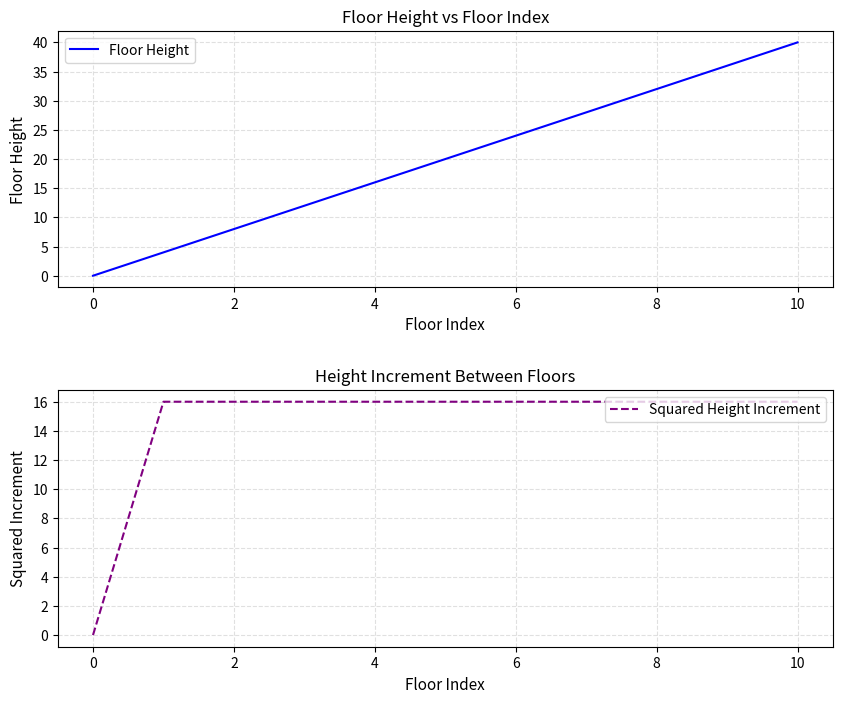

What is the difference between the maximum and minimum values in the Squared Height Increment series?

16